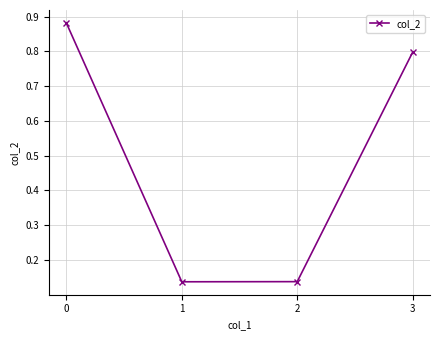

How many values are between 0 and 1?

4